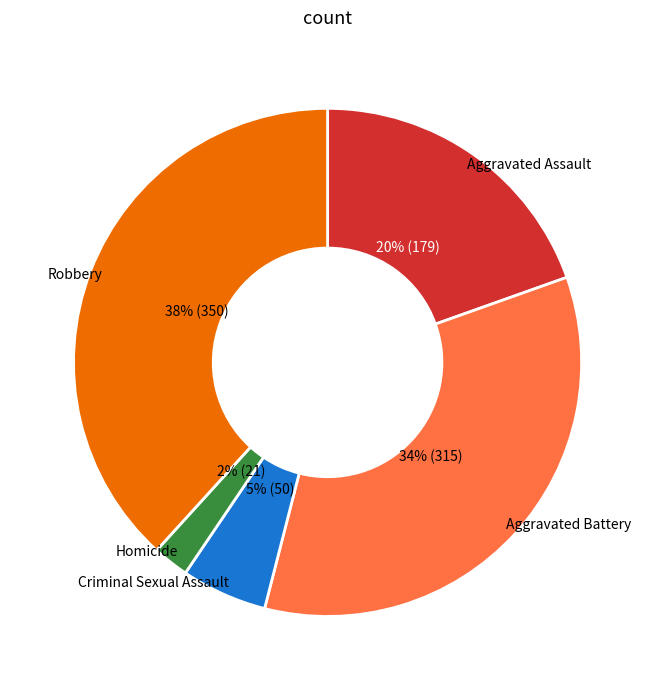

Rank the categories by value from lowest to highest.

Homicide, Criminal Sexual Assault, Aggravated Assault, Aggravated Battery, Robbery